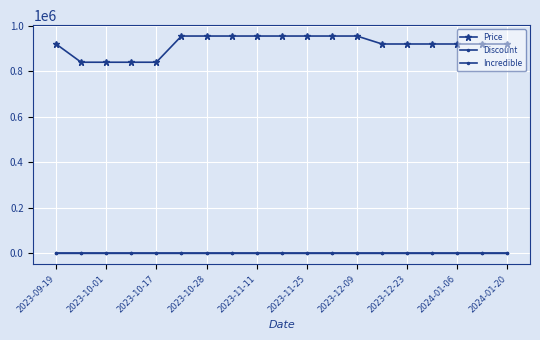

Is this an area chart (filled region under the line)?

No